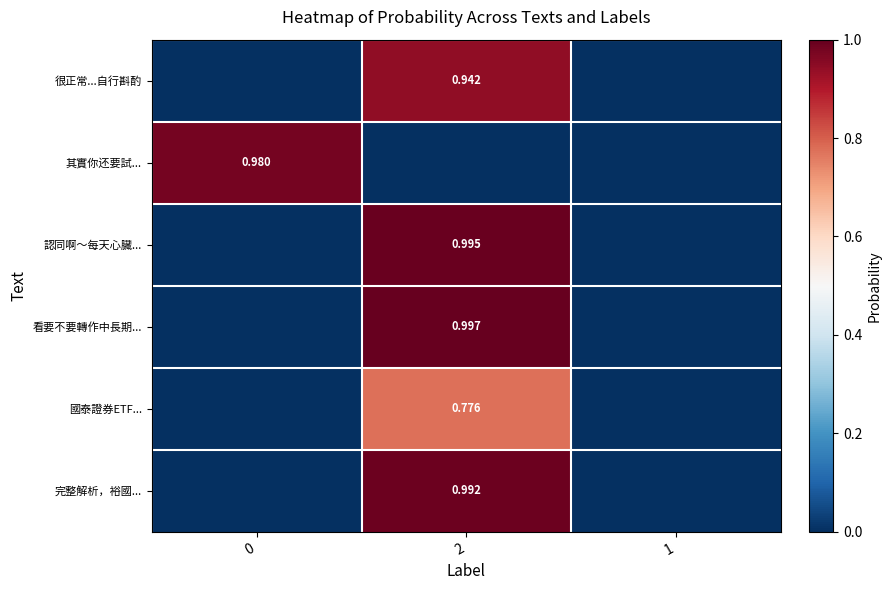

At how many categories does at least one series exceed 0?

2